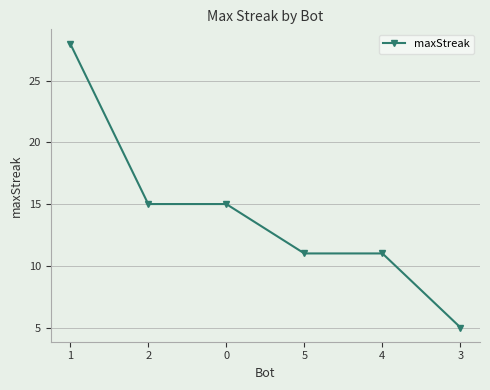

How many lines are shown in the chart?

1